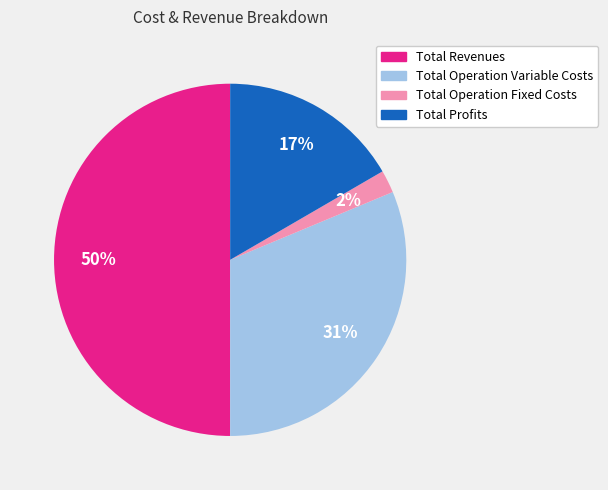

To the nearest percent, what is the average slice percentage?

25%